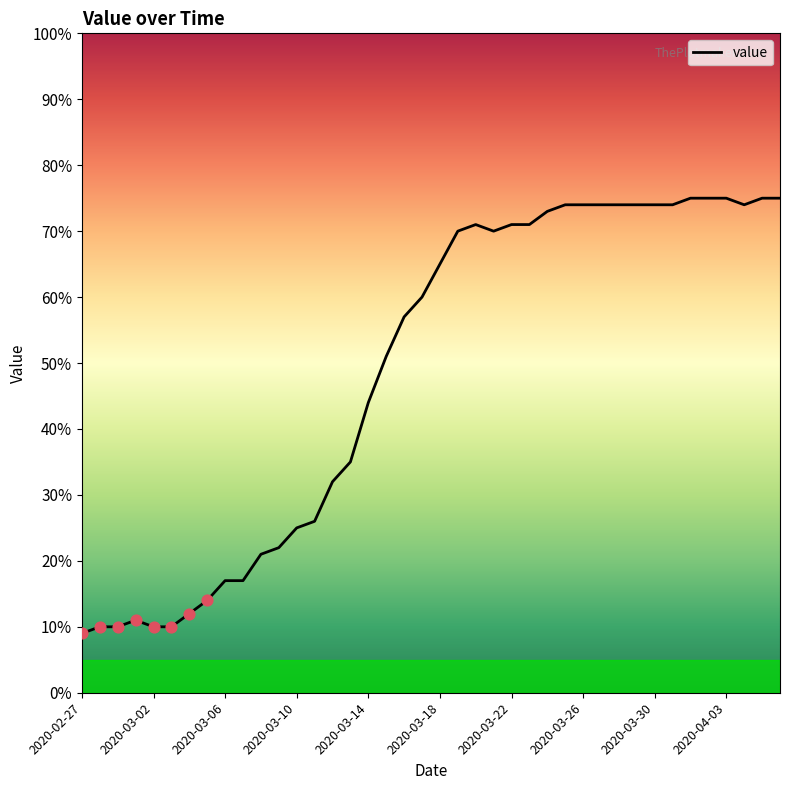

What is the difference between the maximum and minimum values?

66